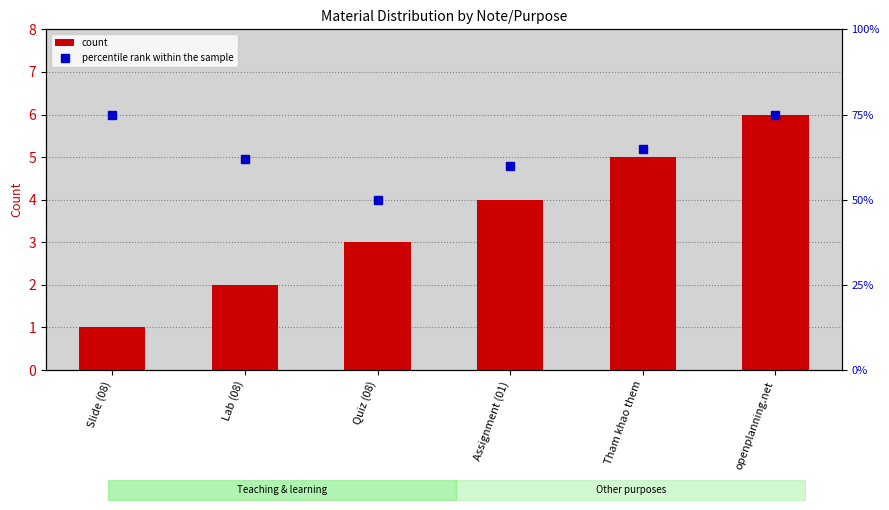

Reading right to left, list all the values displayed in this chart.

count: openplanning.net=6	Tham khao them=5	Assignment (01)=4	Quiz (08)=3	Lab (08)=2	Slide (08)=1
percentile rank within the sample: openplanning.net=75	Tham khao them=65	Assignment (01)=60	Quiz (08)=50	Lab (08)=62	Slide (08)=75